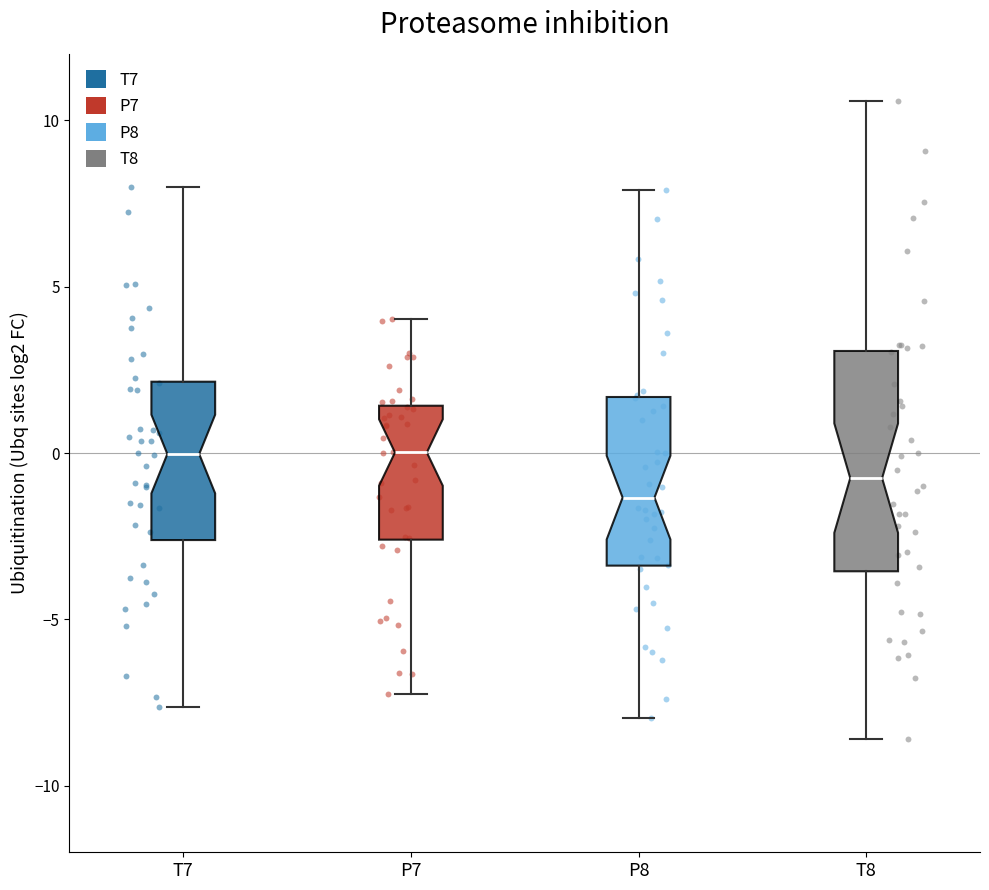

Which box is the tallest, from its lower edge to its upper edge?

T8